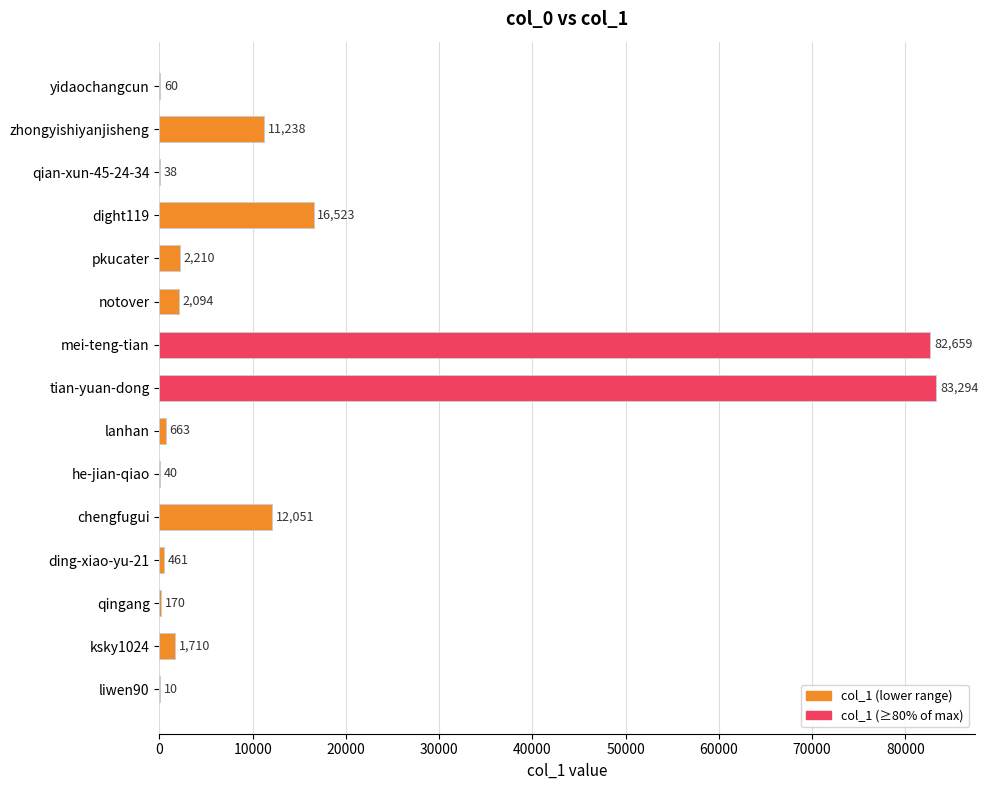

What is the change in value from ksky1024 to liwen90?

-1700